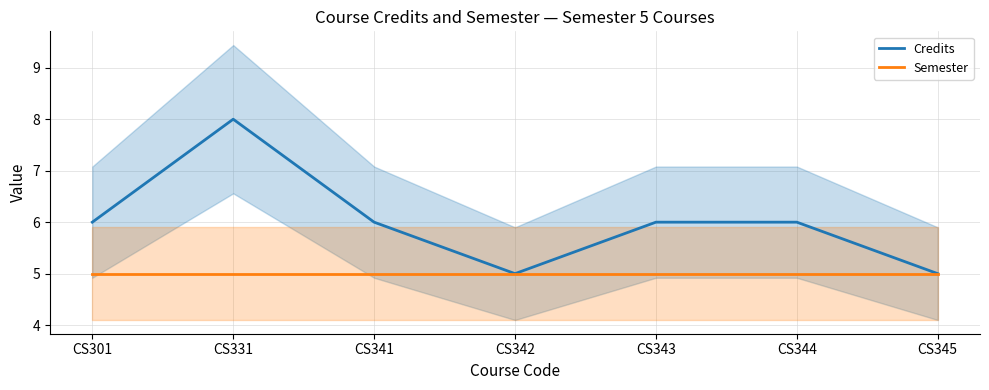

What is the smallest value displayed?

5